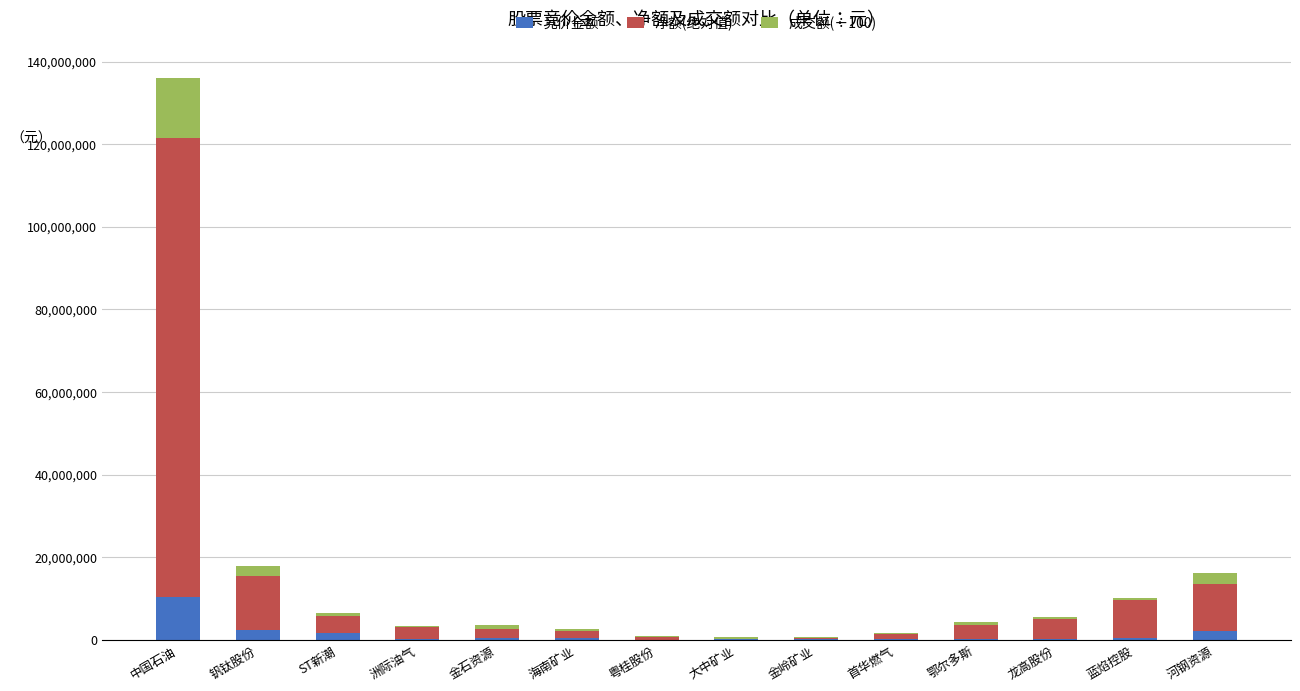

Which category has the highest value in the 竞价金额 series?

中国石油